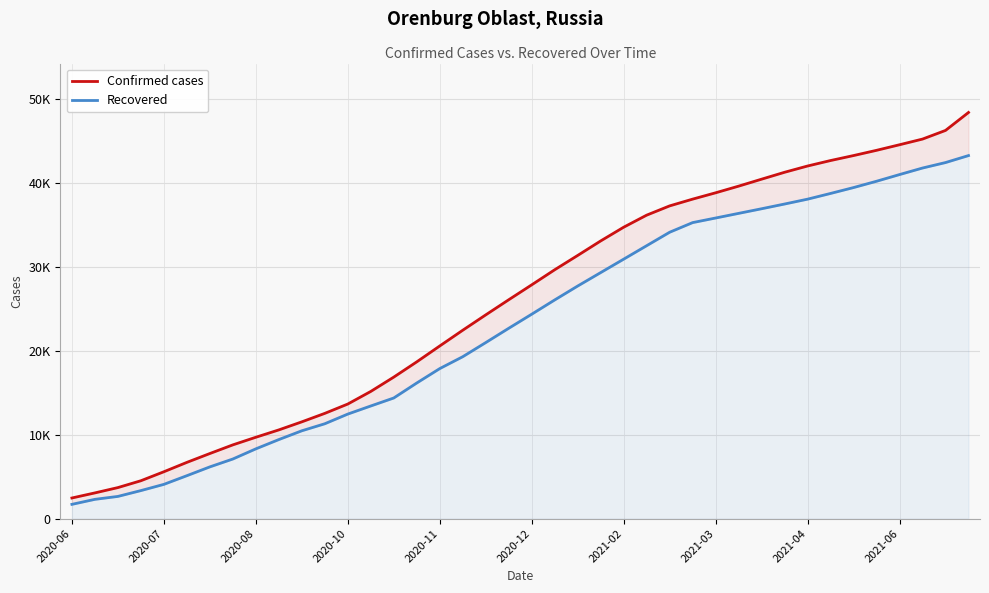

Is the value of Confirmed cases at 2020-08 greater than the value of Recovered at 2020-06?

Yes